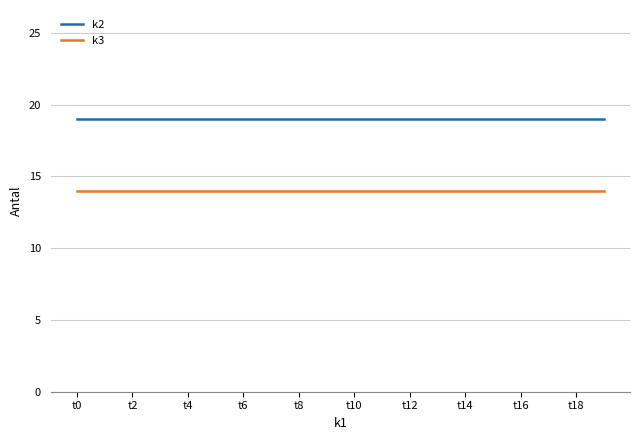

List the series in order of their peak value, lowest first.

k3, k2